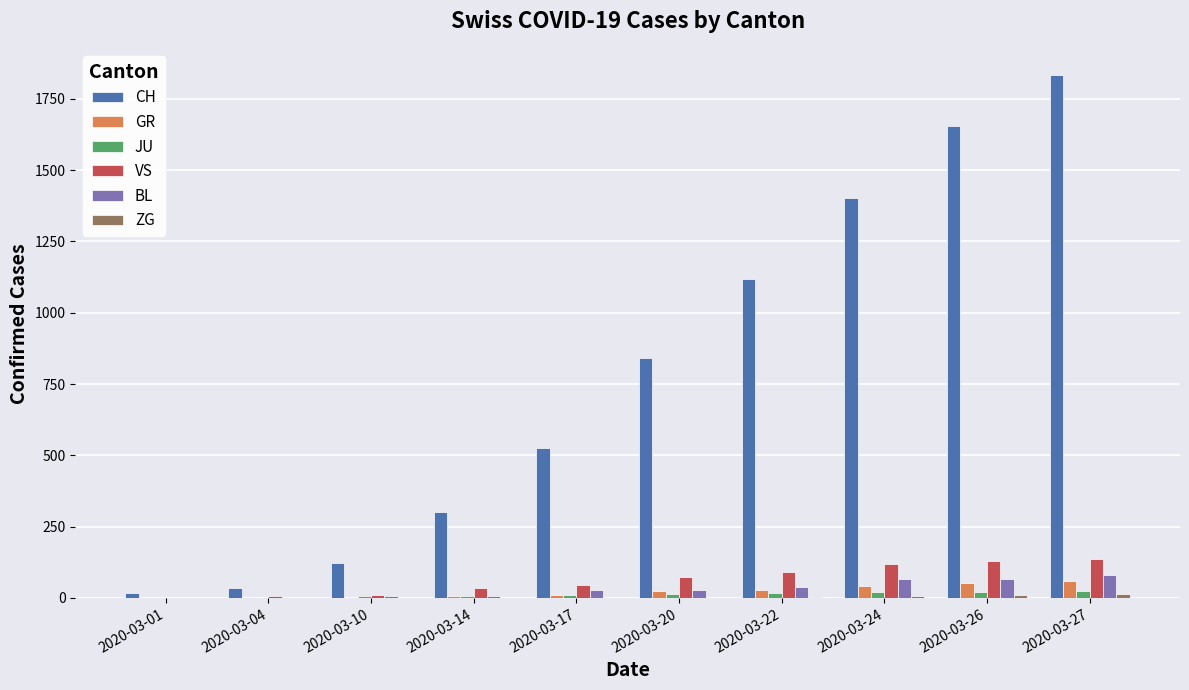

The value of CH at 2020-03-27 is 422. True or false?

False